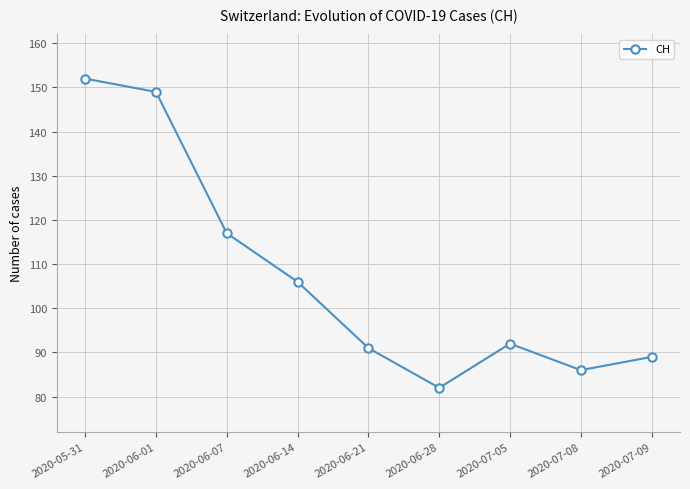

What is the label of the 6th point from the left?

2020-06-28